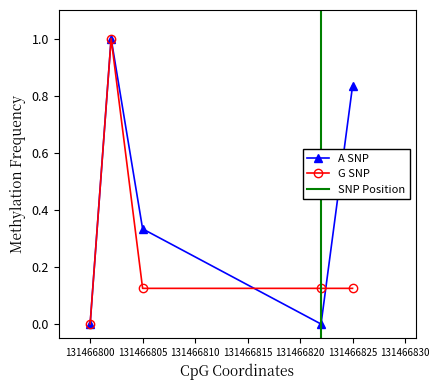

What is the highest value of the G SNP series?

1.0